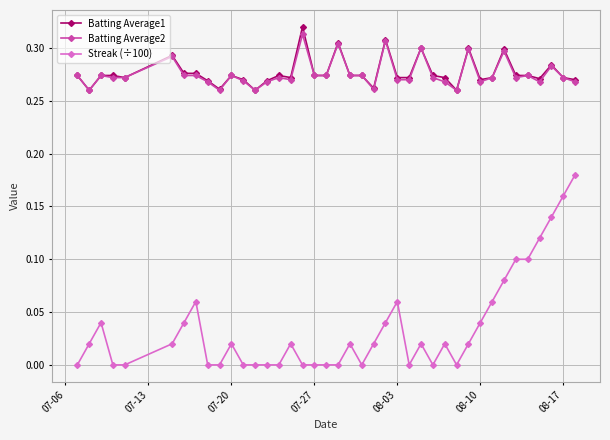

True or false: Batting Average2 has more than 2 interior local peaks.

True